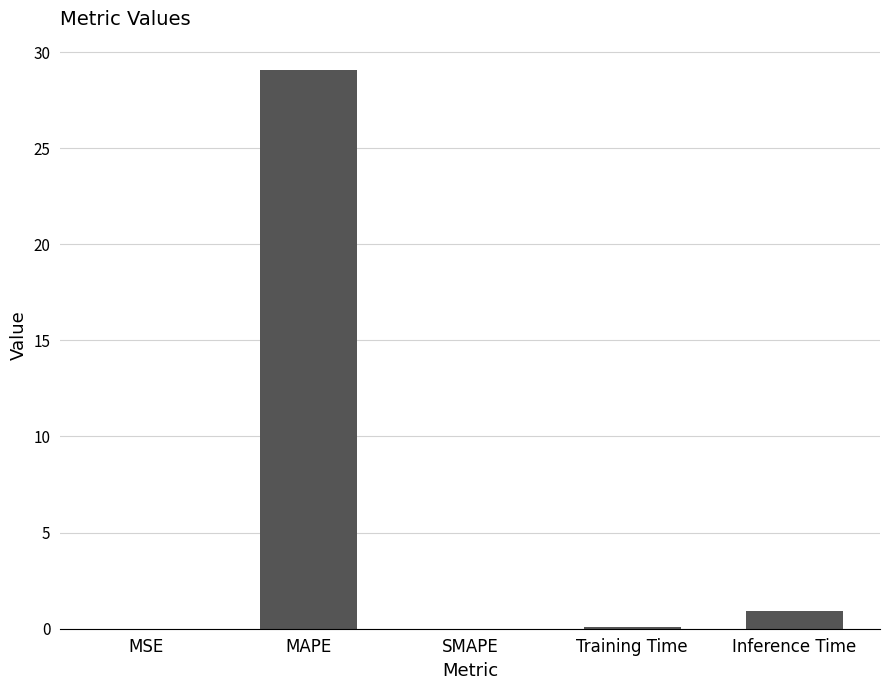

Which has a higher value, Inference Time or MAPE?

MAPE